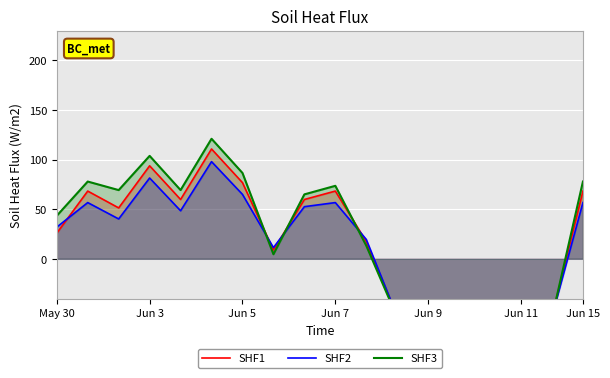

Rank the series by their average value, from highest to lowest.

SHF3, SHF1, SHF2